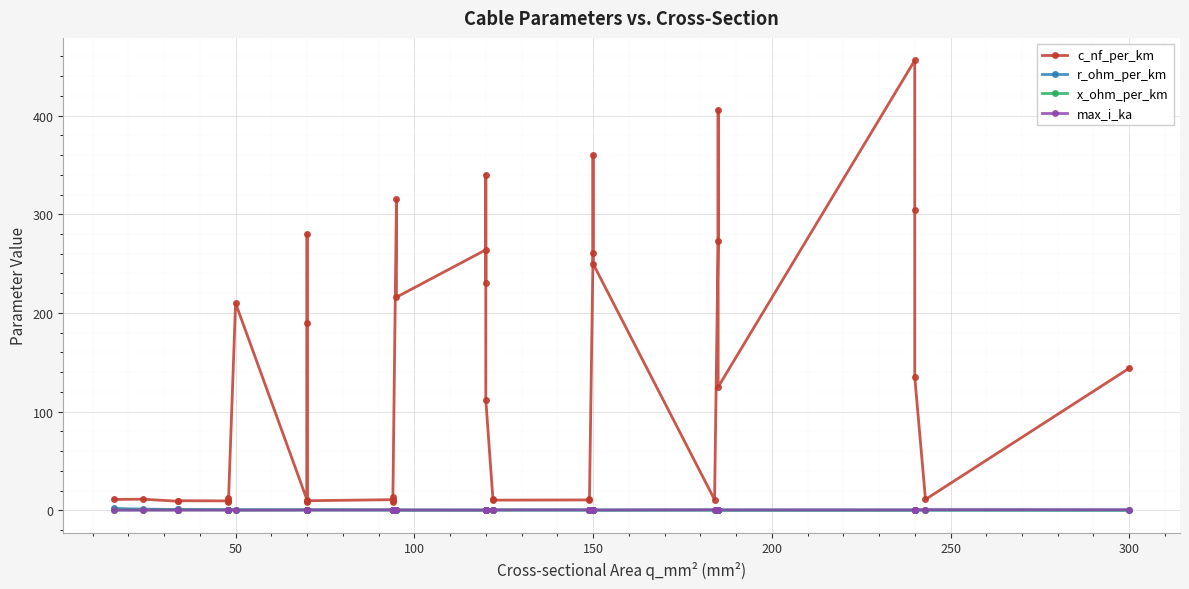

What are all the series names shown in the legend?

c_nf_per_km, r_ohm_per_km, x_ohm_per_km, max_i_ka